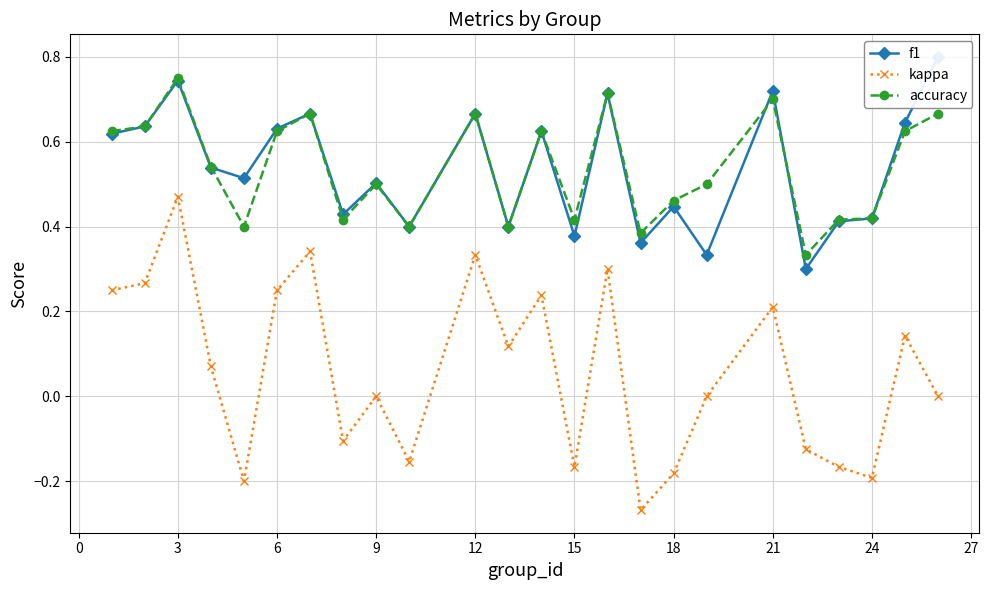

What is the difference between the second highest and minimum values in the f1 series?

0.4